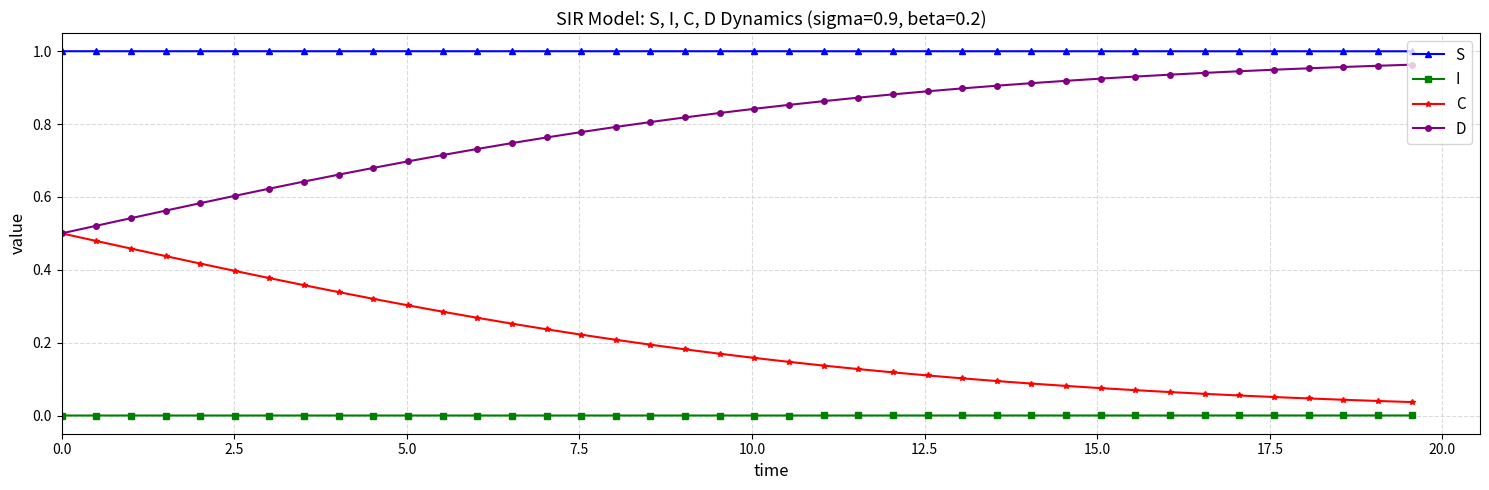

What are all the series names shown in the legend?

S, I, C, D